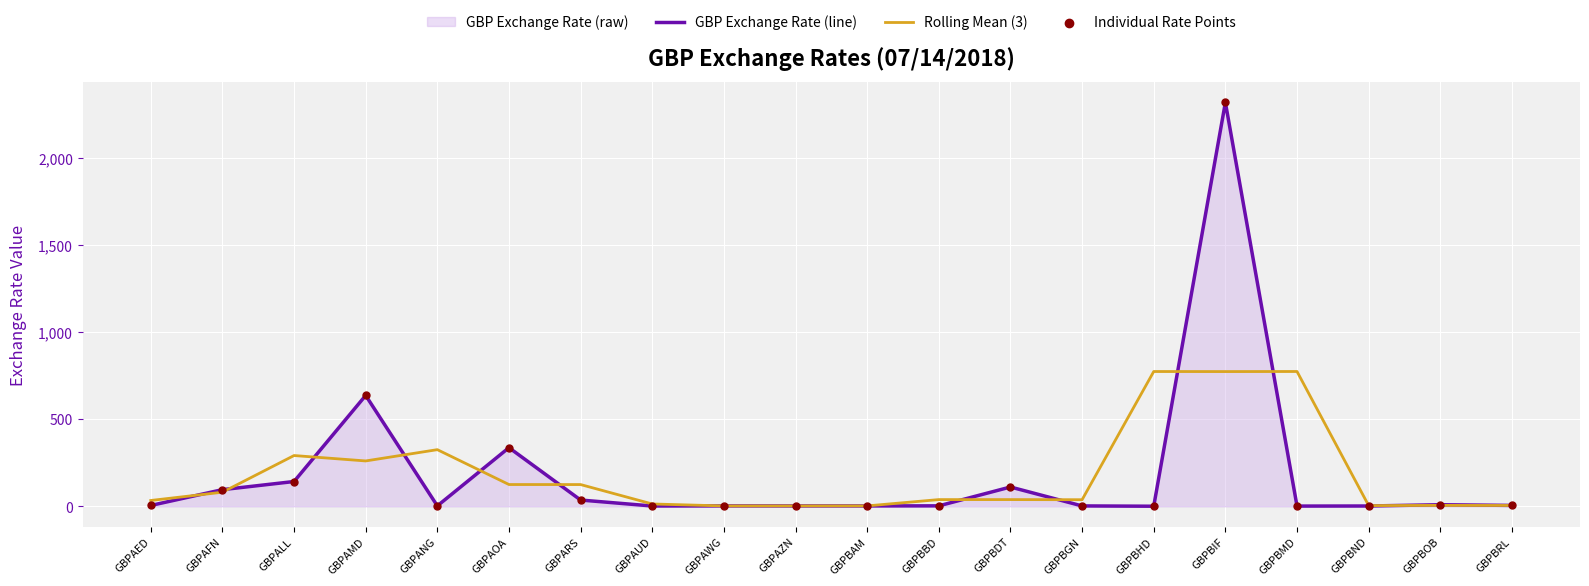

Is the value of Individual Rate Points at GBPBGN greater than the value of GBP Exchange Rate (line) at GBPBOB?

No